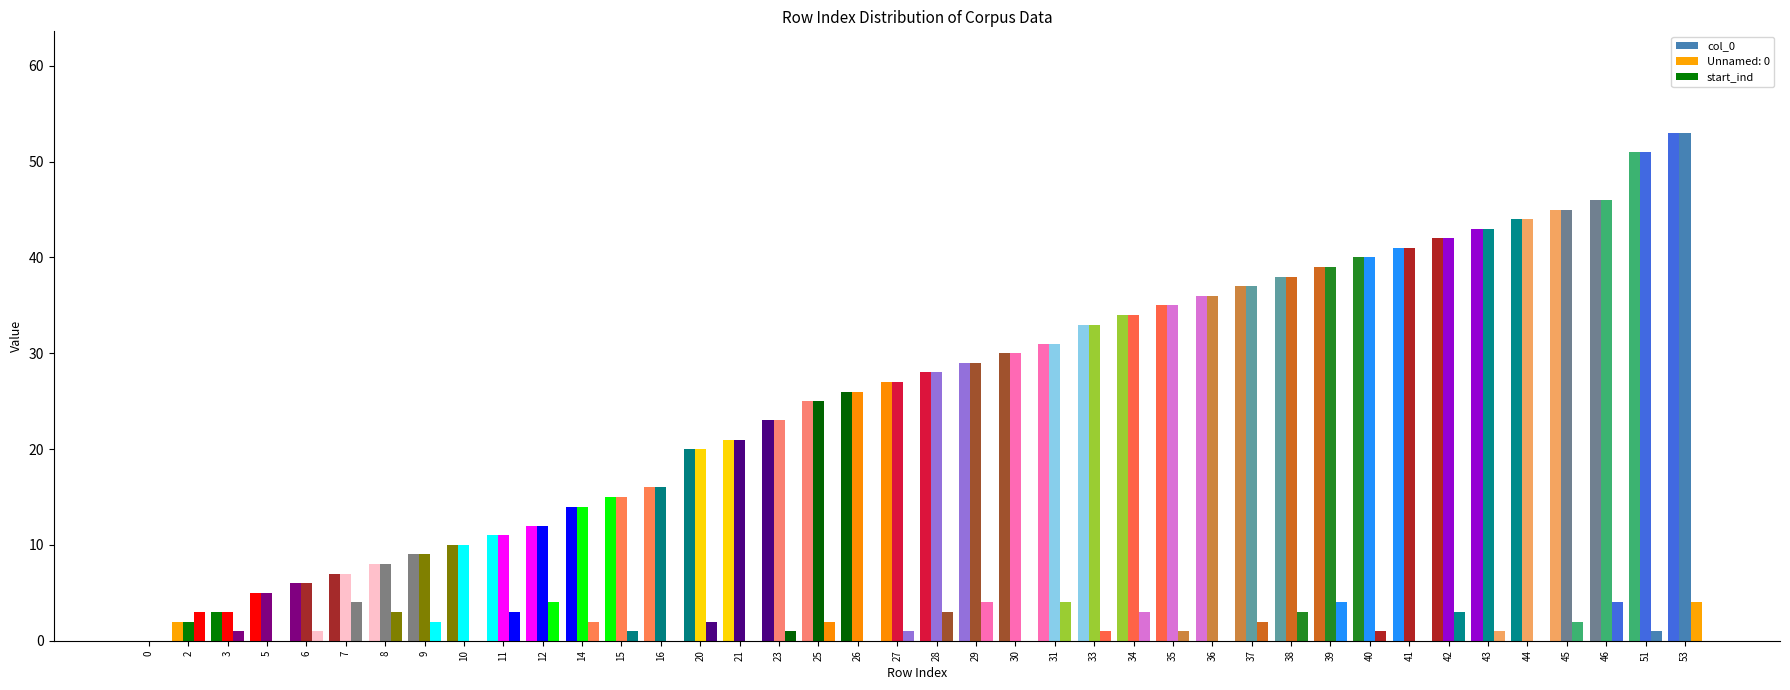

Which series has the largest range (max minus min)?

col_0